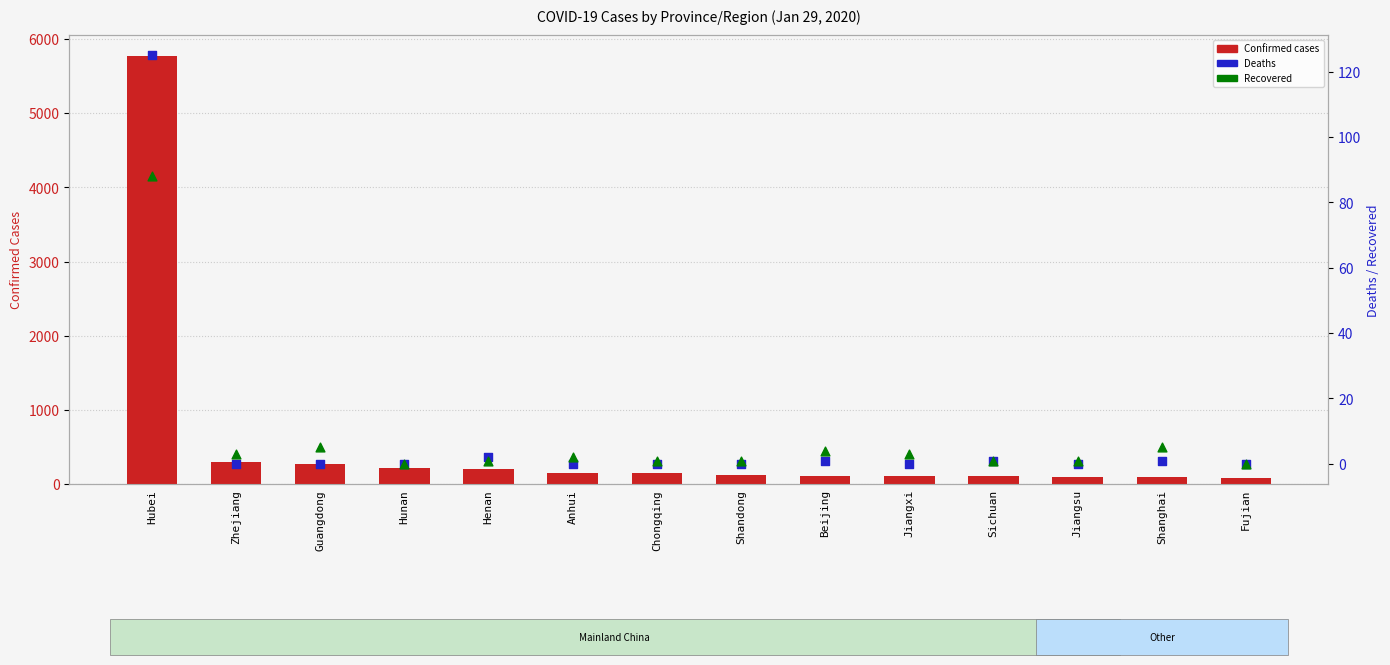

Which series has the largest Y range (max minus min)?

Confirmed